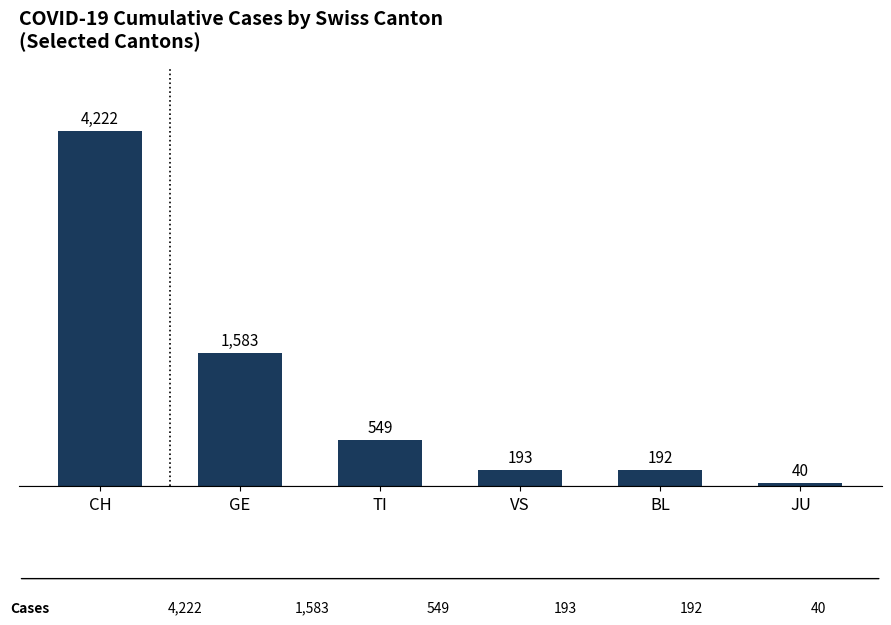

What is the change in value from CH to GE?

-2639